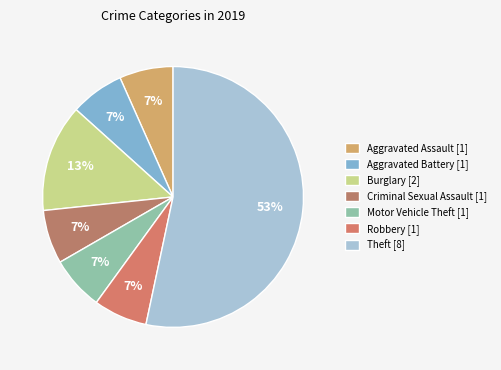

How many segments does this pie chart have?

7